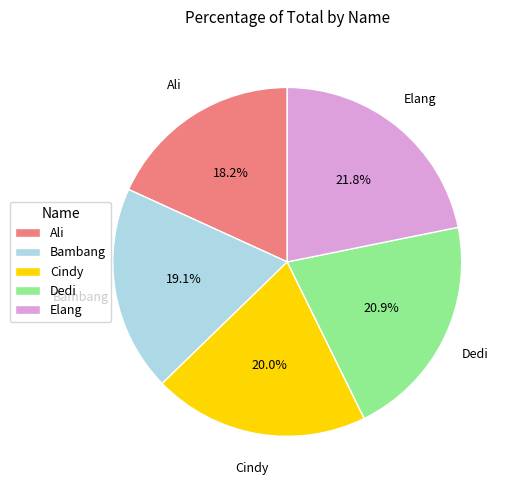

Combined, what portion of the pie is Bambang and Dedi?

40.0%